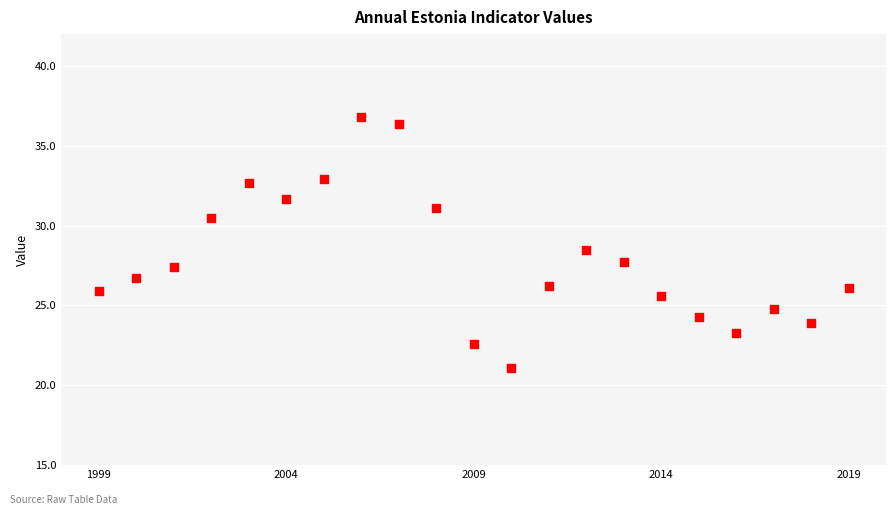

What is the range of X values (max minus min)?

20.0